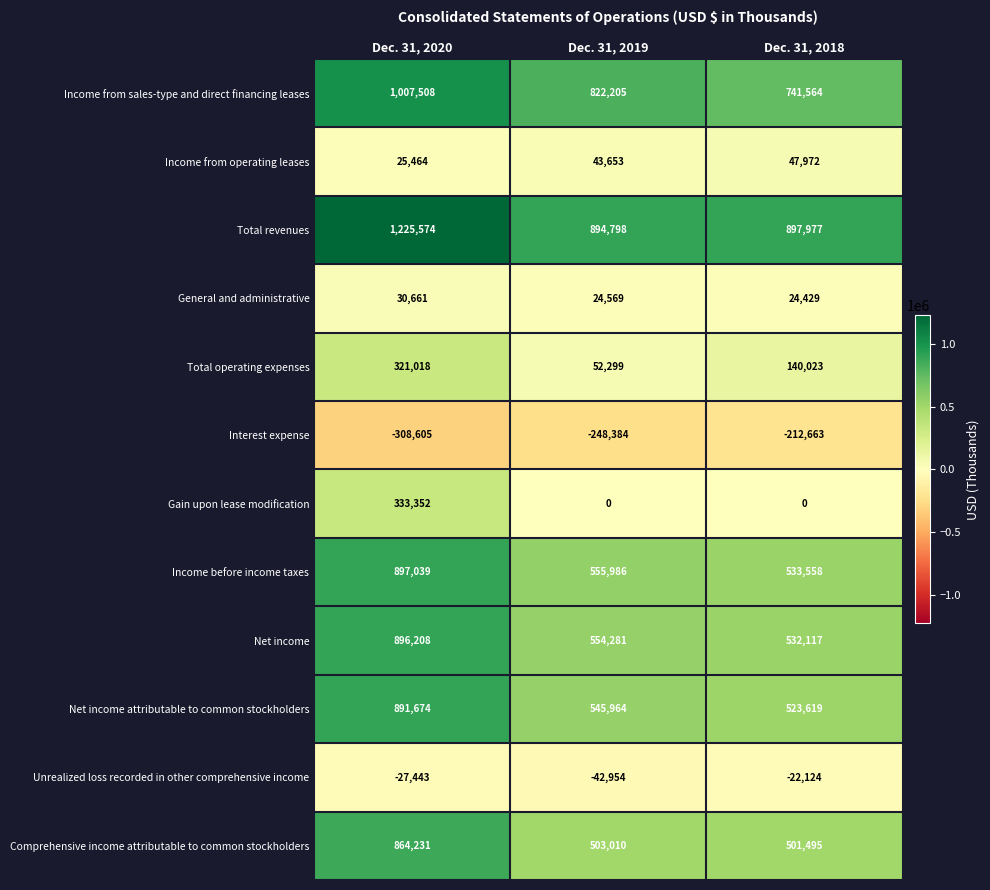

How many Gain upon lease modification values are between 0 and 333352?

3